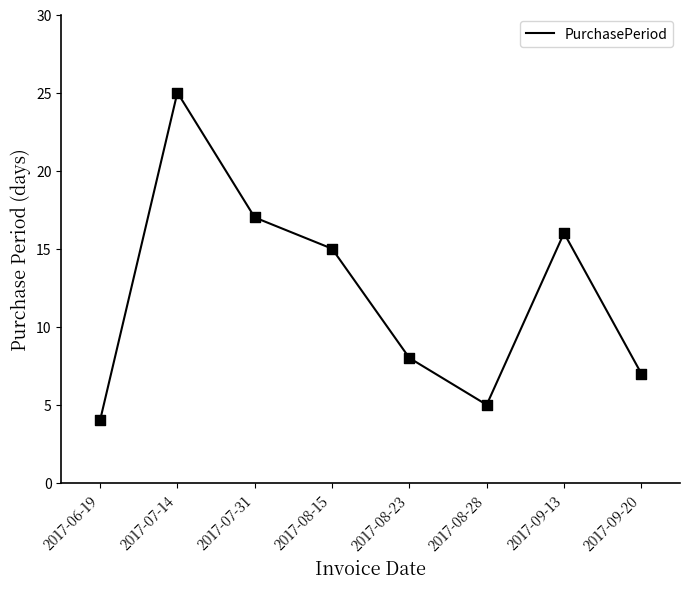

Between 2017-08-28 and 2017-08-23, which is larger?

2017-08-23